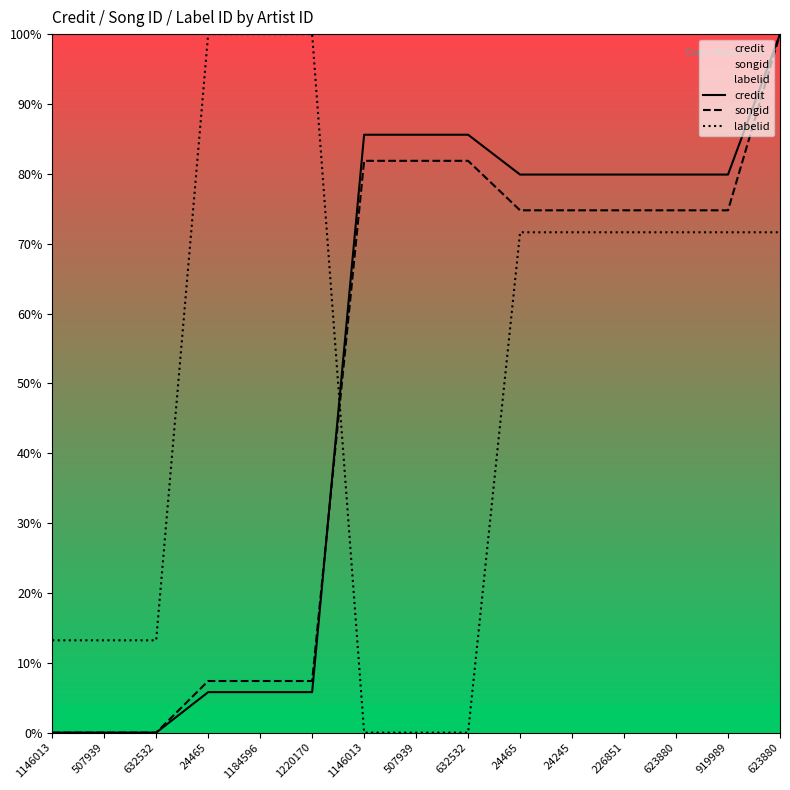

True or false: labelid has more than 1 interior local peaks.

False